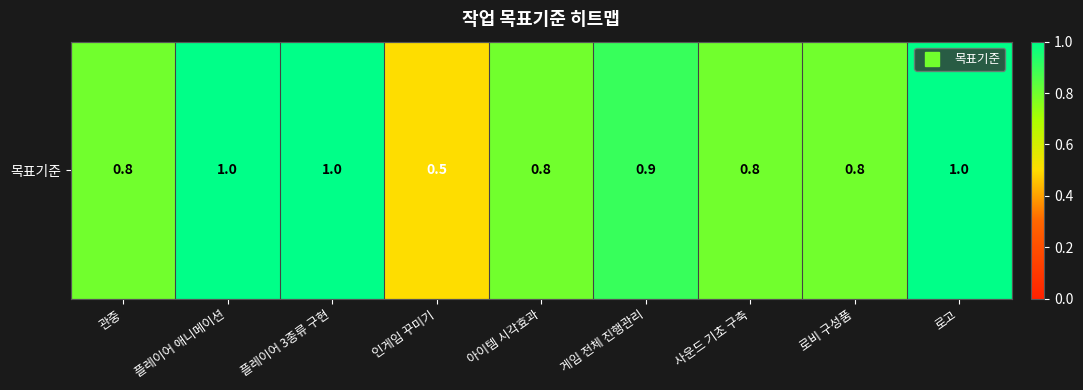

List the labels in order of value, smallest first.

인게임 꾸미기, 관중, 아이템 시각효과, 사운드 기초 구축, 로비 구성품, 게임 전체 진행관리, 플레이어 애니메이션, 플레이어 3종류 구현, 로고